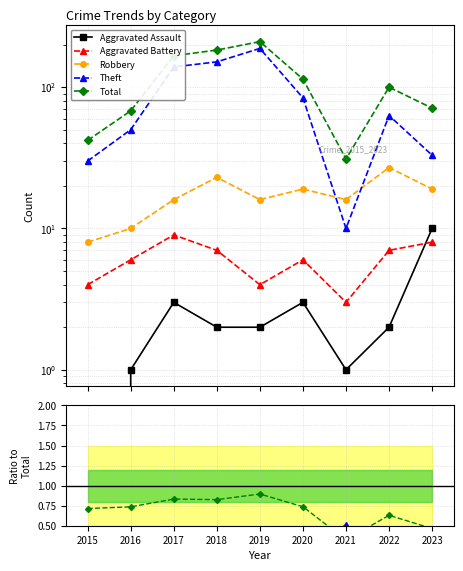

What is the total value across all series at 2016?

135